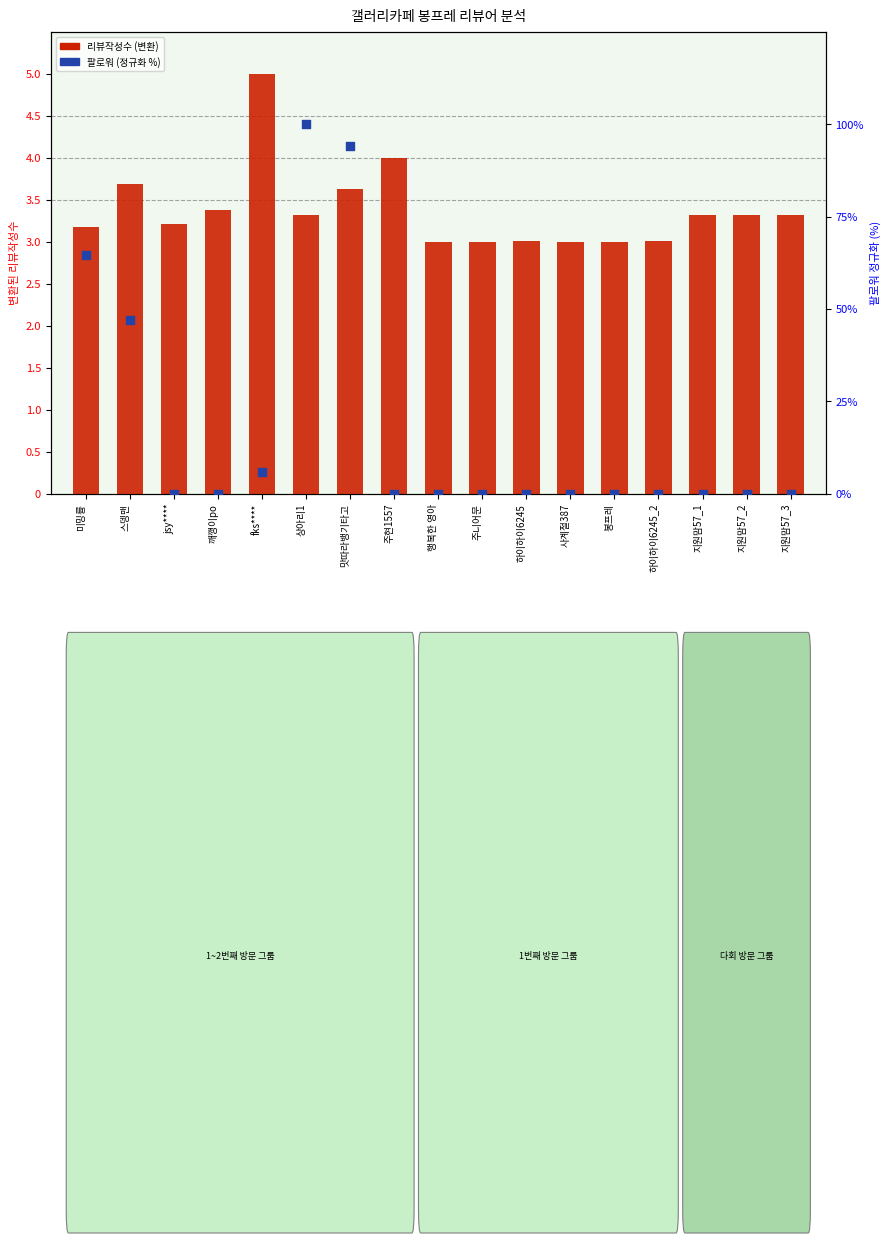

Which series reaches the minimum Y coordinate?

팔로워 (정규화)